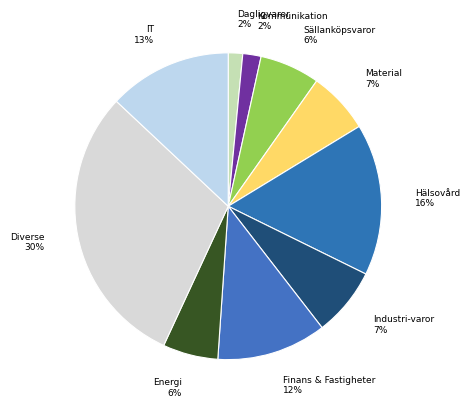

Between Kommunikation and Energi, which is larger?

Energi